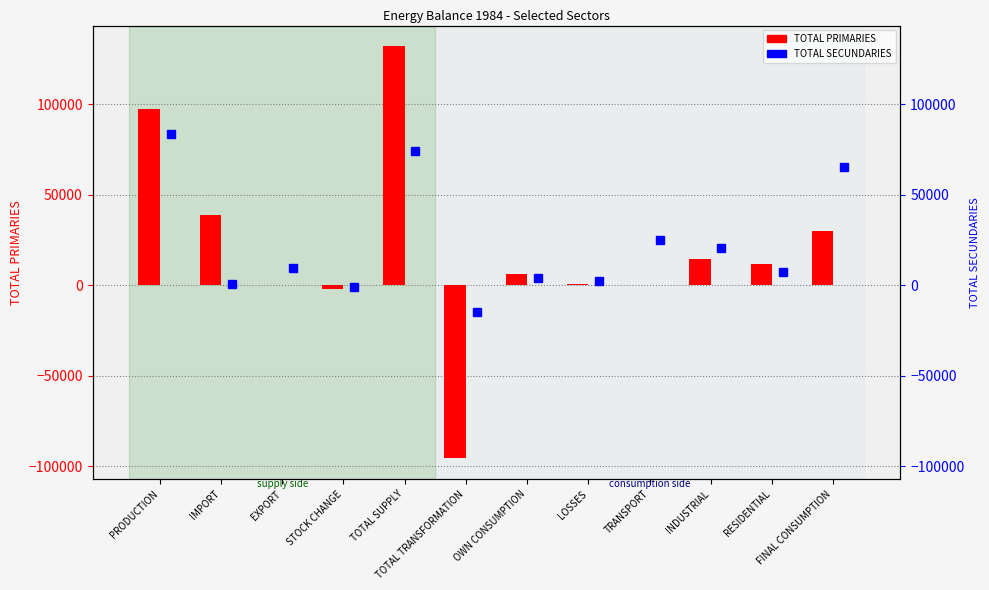

What is the sum of all TOTAL SECUNDARIES values?

275338.6